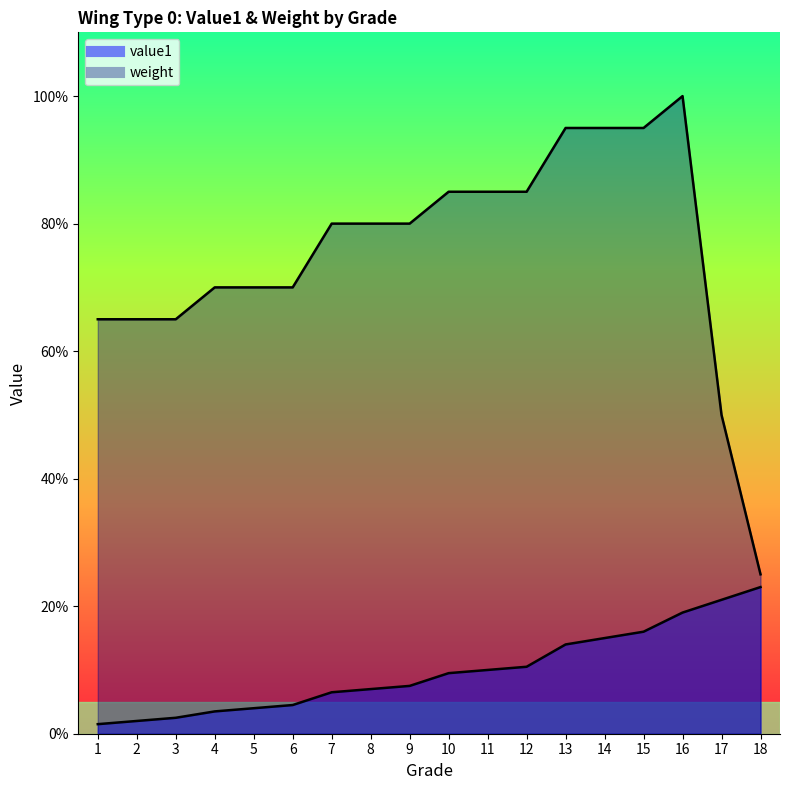

True or false: weight and value1 intersect in this chart.

False